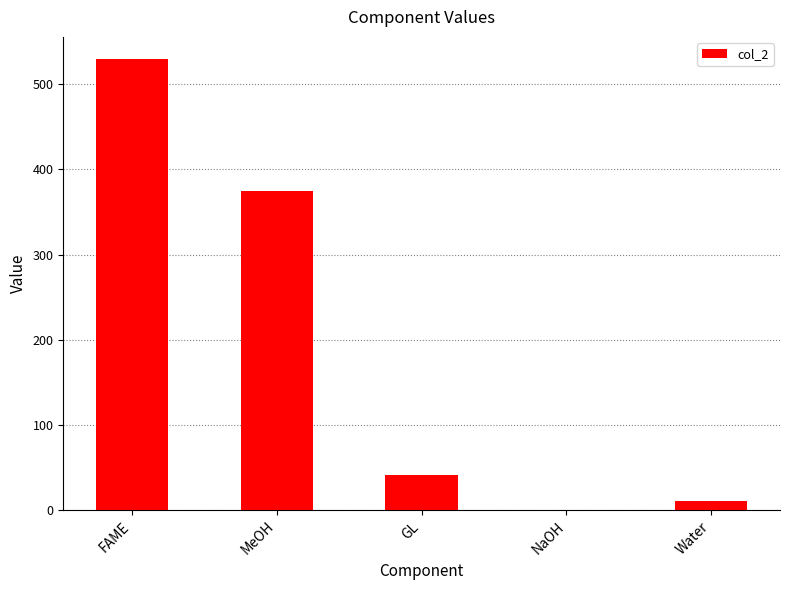

Are the bars horizontal?

No